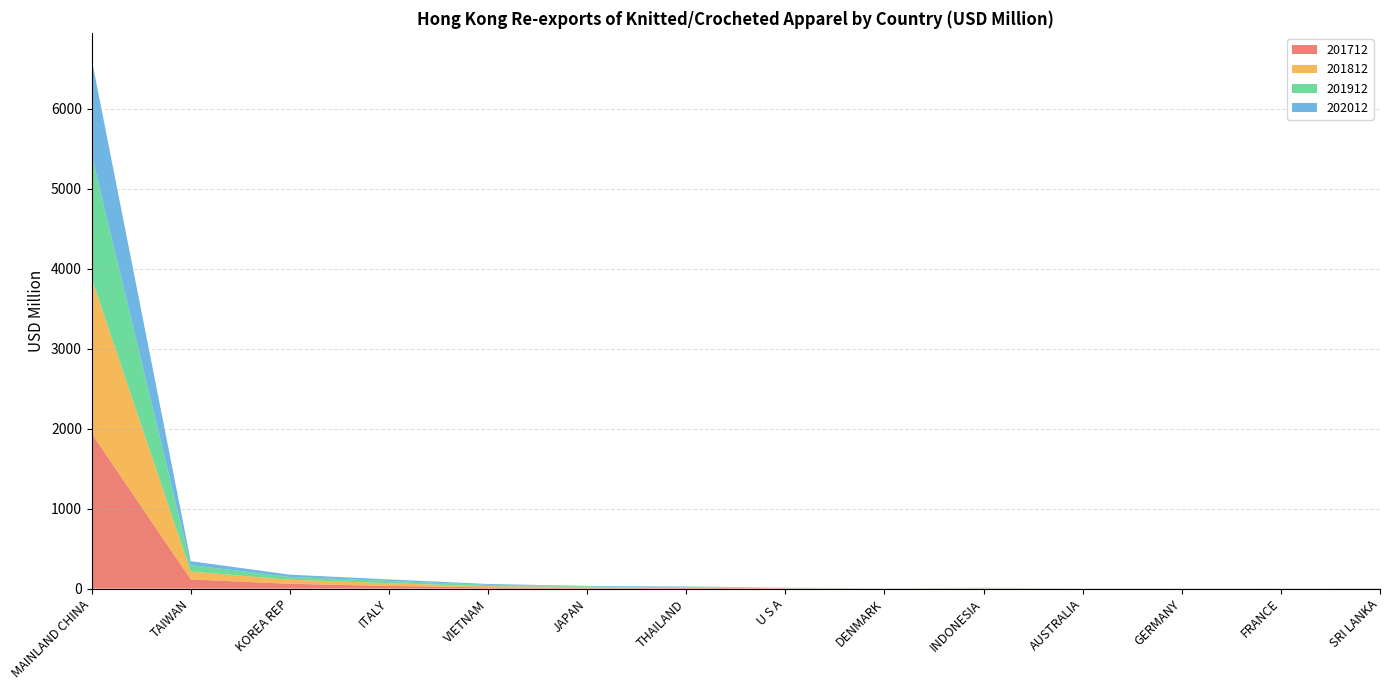

Reading left to right, extract all data points from this chart.

201712: 1941.0	114.8	60.2	33.5	15.7	11.6	10.6	2.9	1.1	1.5	0.7	0.9	0.9	0.1
201812: 1939.6	98.6	51.5	34.1	14.4	9.2	7.9	3.5	0.7	4.2	0.7	1.1	1.1	1.3
201912: 1539.7	80.7	34.1	28.9	16.7	7.6	5.2	2.4	1.1	3.4	0.3	1.2	0.9	2.8
202012: 1199.4	49.4	28.5	18.4	11.1	5.0	3.6	2.0	1.2	1.1	1.0	0.5	0.5	0.4